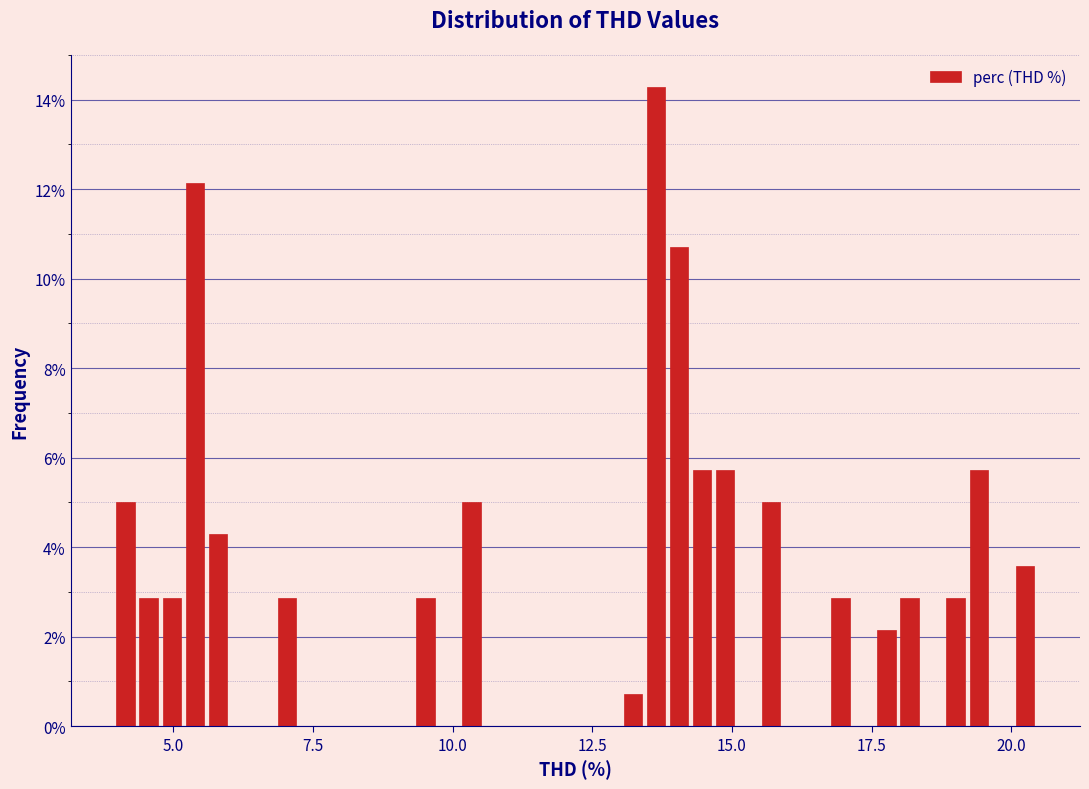

Around what value on the x-axis is the tallest bar? Give the approximate position of its centre, as read against the axis.

13.5